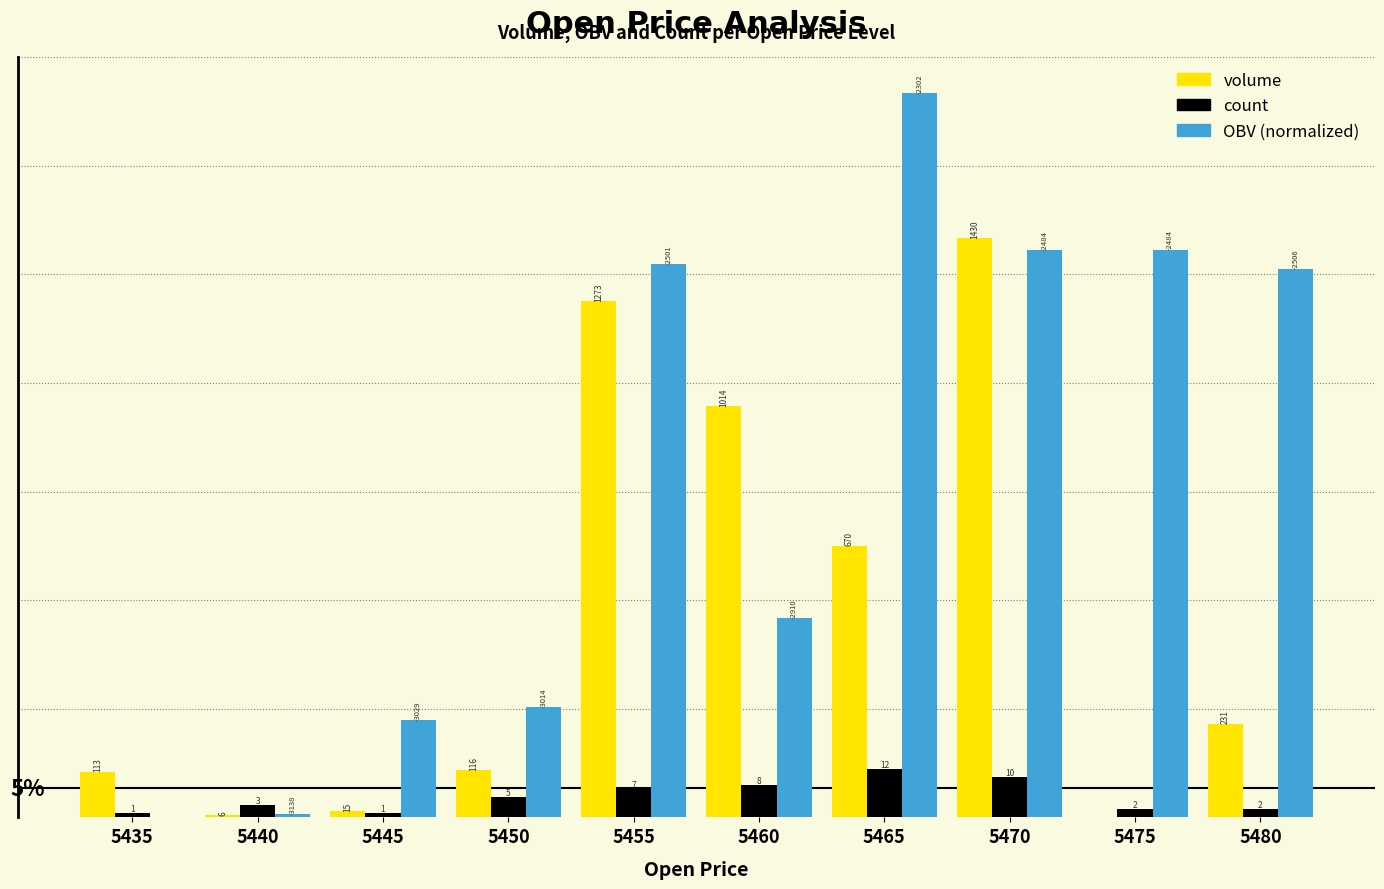

At which category does the chart reach its minimum across all series?

5435